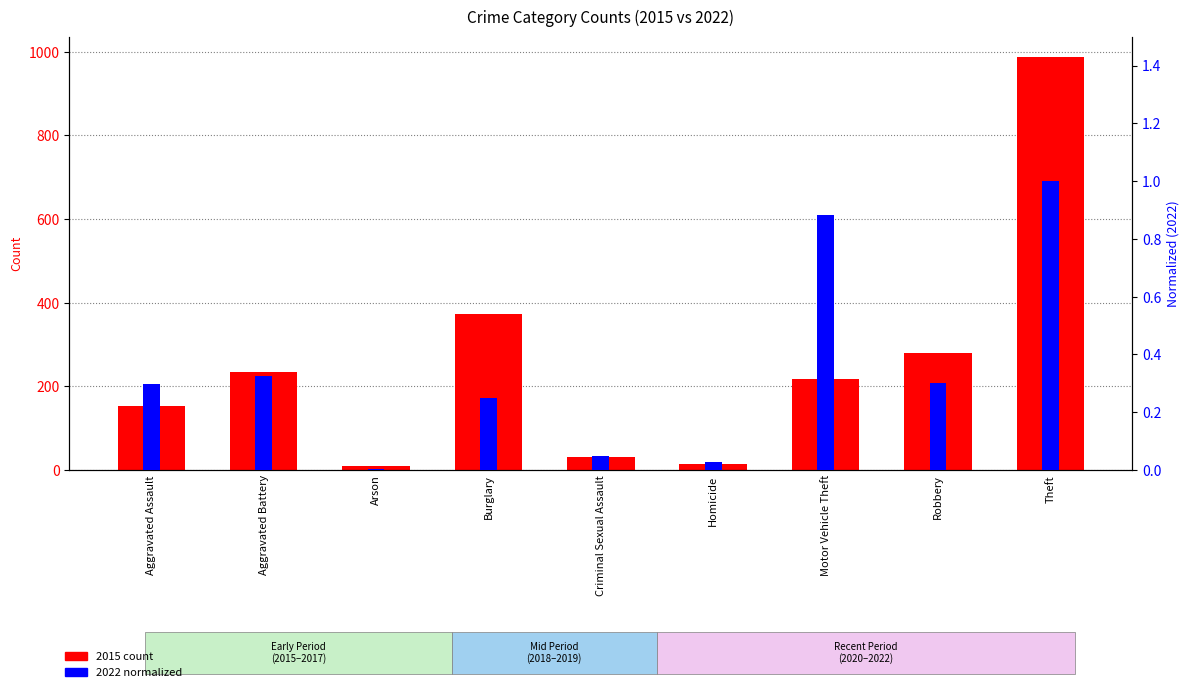

Where does the 2015 count series first go above 218?

Aggravated Battery